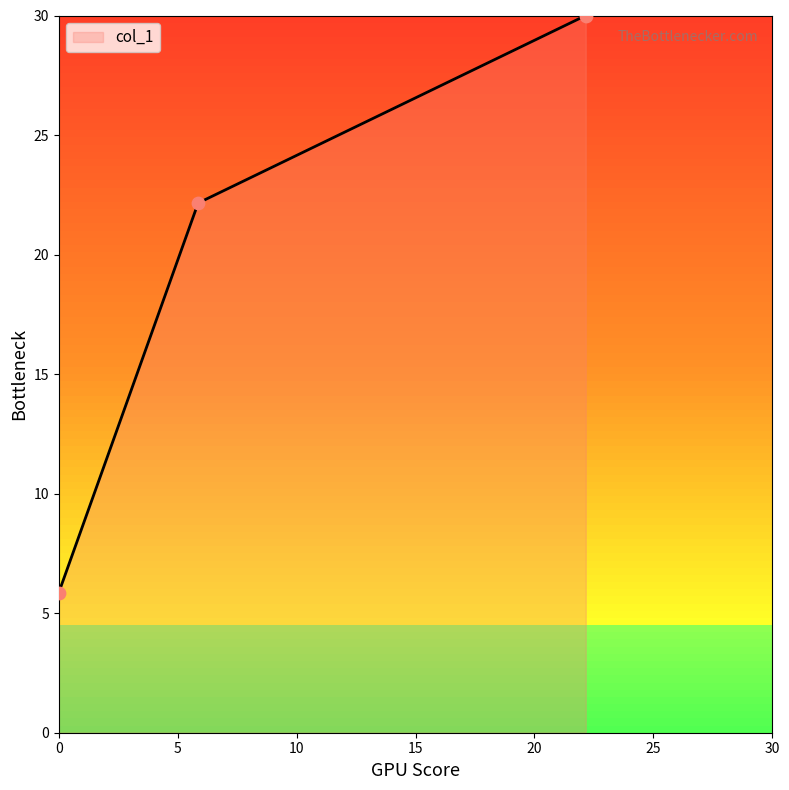

What is the change in value from 5.86 to 22.156?

+7.8